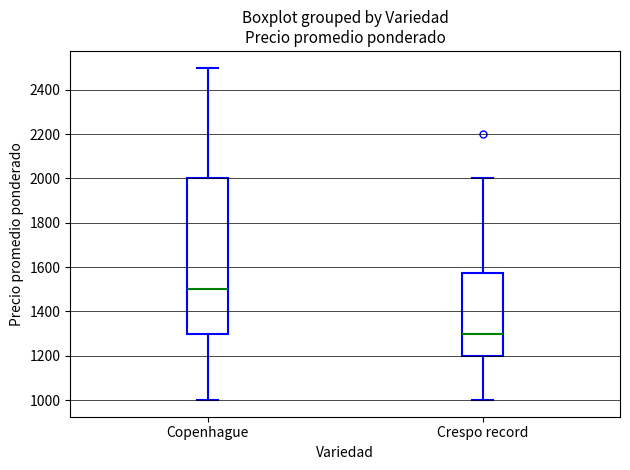

Where is the upper edge of the box for Copenhague on the y-axis? The values are not printed on the chart, so give them approximately, as read against the axis.

2000